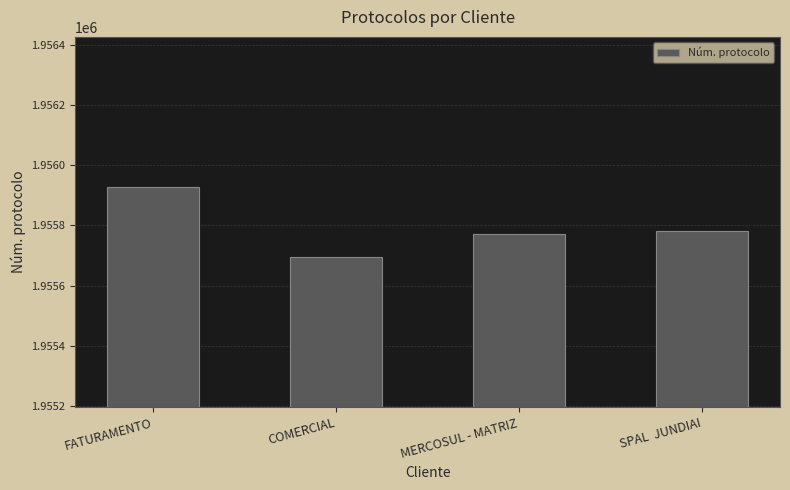

Reading left to right, list all the values displayed in this chart.

FATURAMENTO=1955928	COMERCIAL=1955695	MERCOSUL - MATRIZ=1955772	SPAL  JUNDIAI=1955781